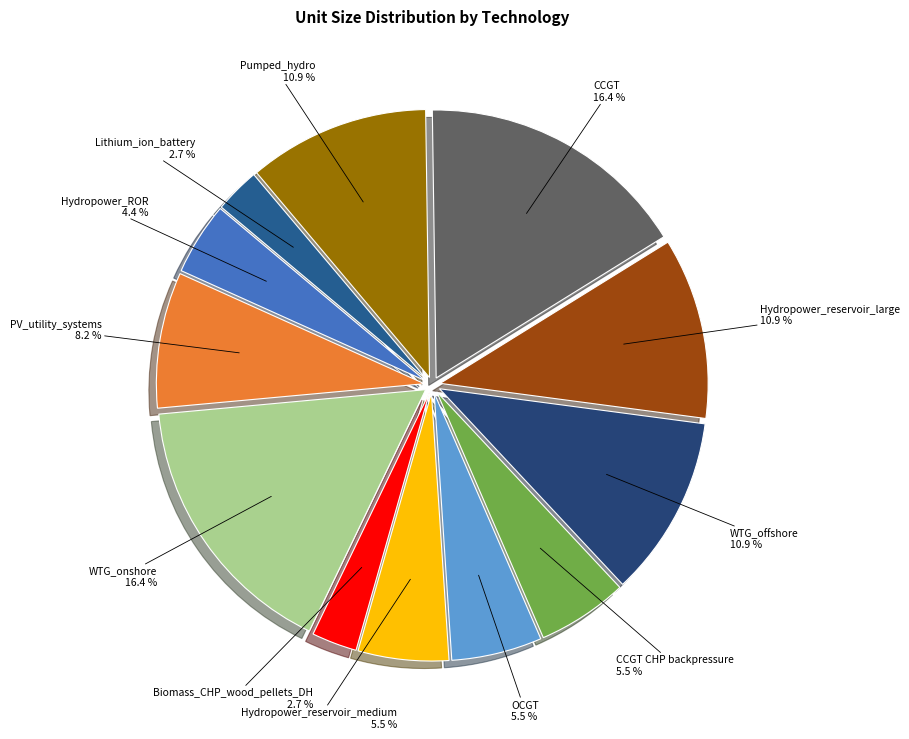

To the nearest percent, what is the difference between the largest and smallest slice percentages?

14%